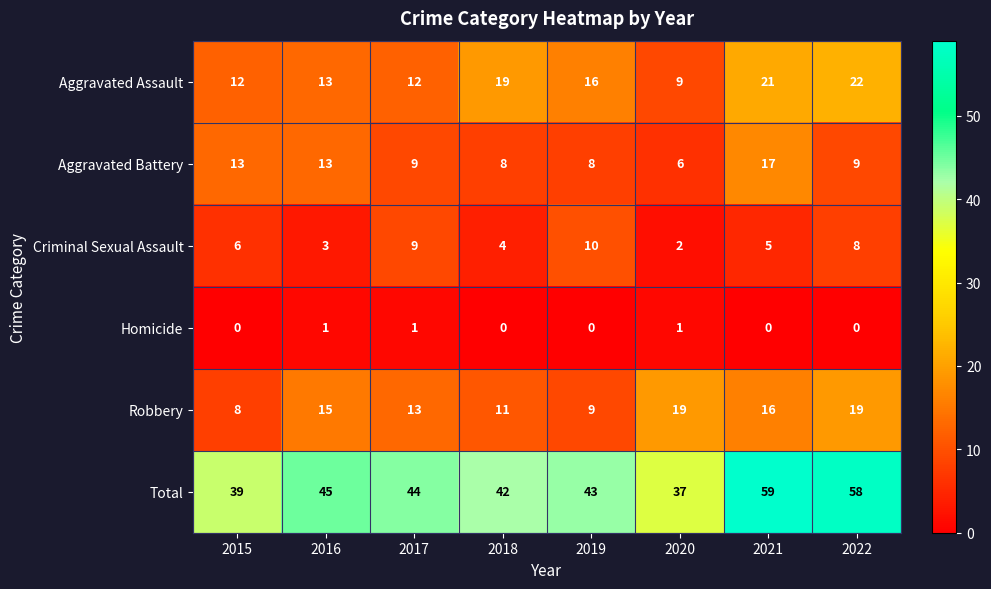

Which series has the largest range (max minus min)?

Total